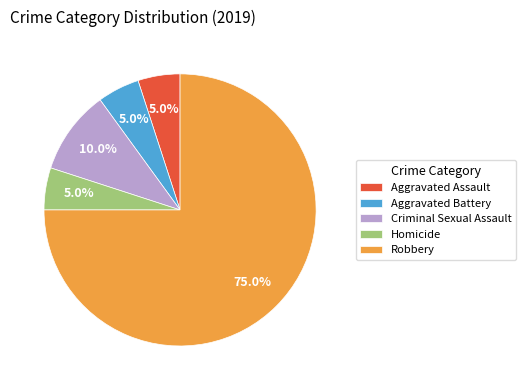

To the nearest percent, what is the combined percentage of Aggravated Battery and Aggravated Assault?

10%